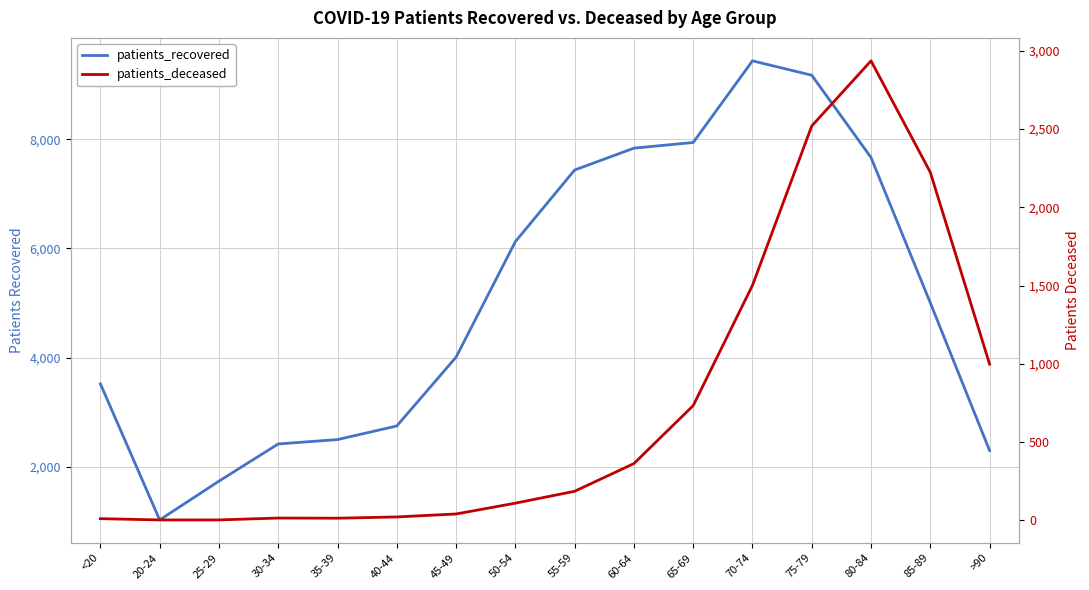

Where does the patients_deceased series first go above 186?

60-64